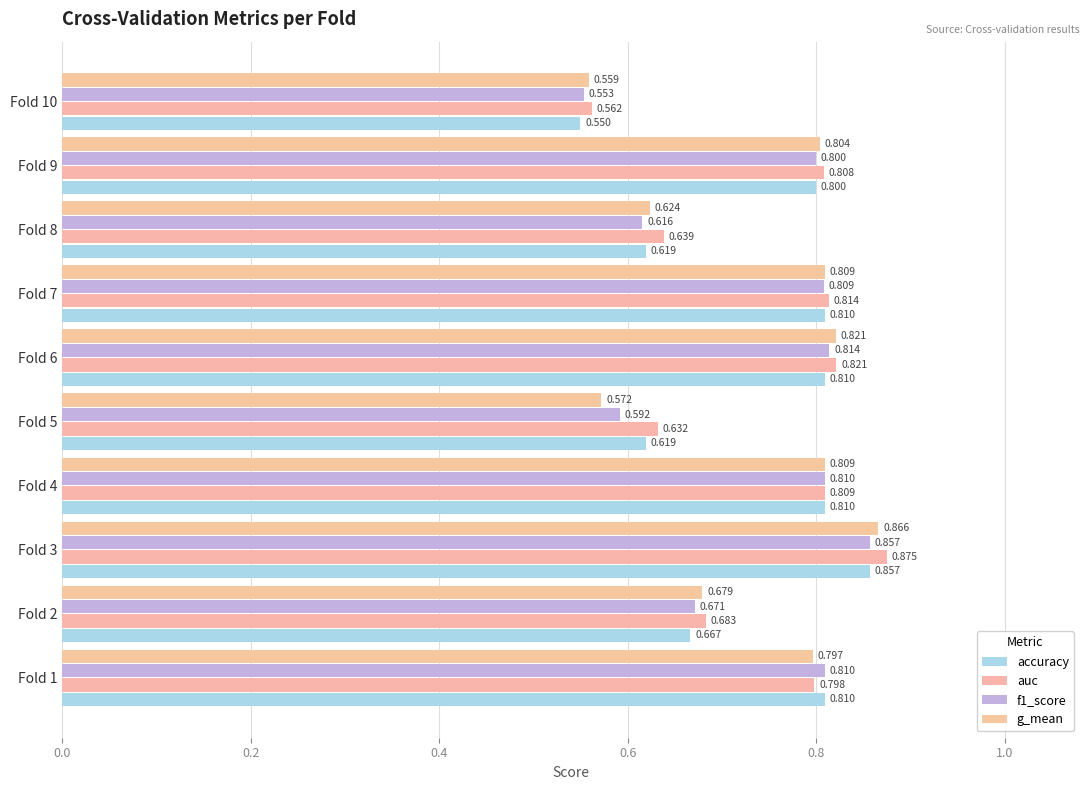

Which label corresponds to the smallest value in the chart?

Fold 10